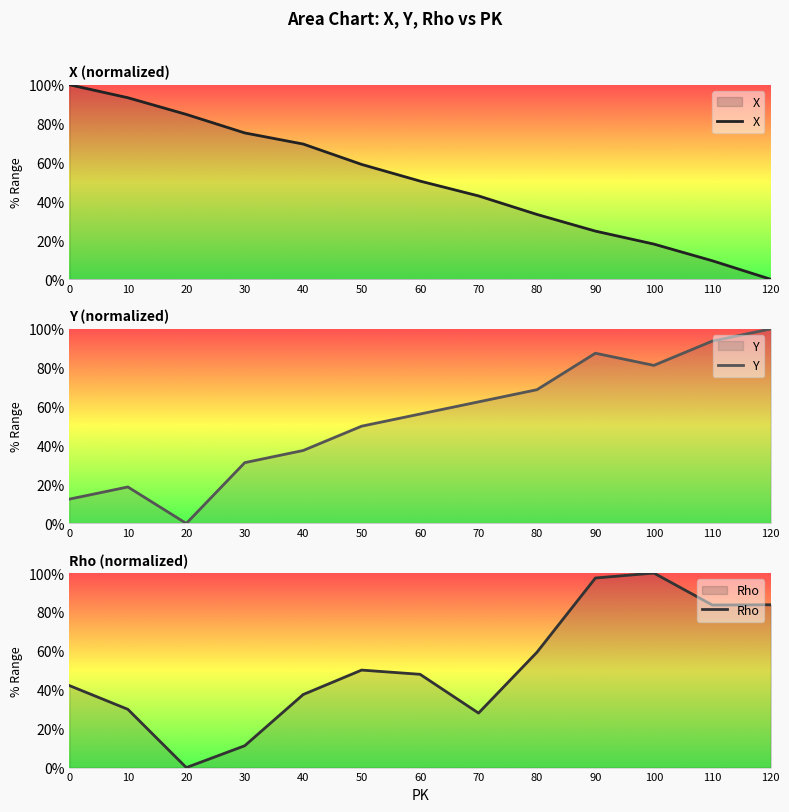

At how many categories does at least one series exceed 23?

13